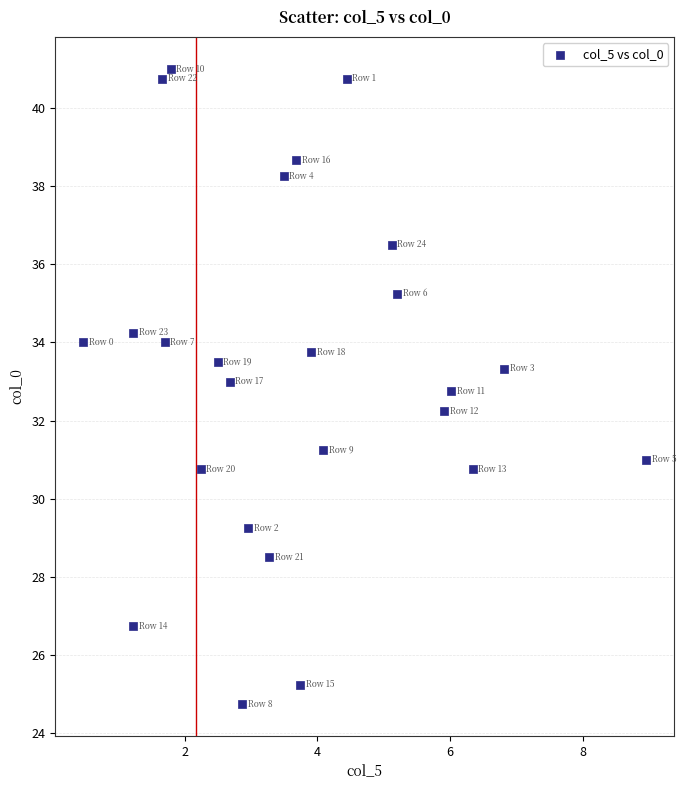

What is the range of X values (max minus min)?

8.5